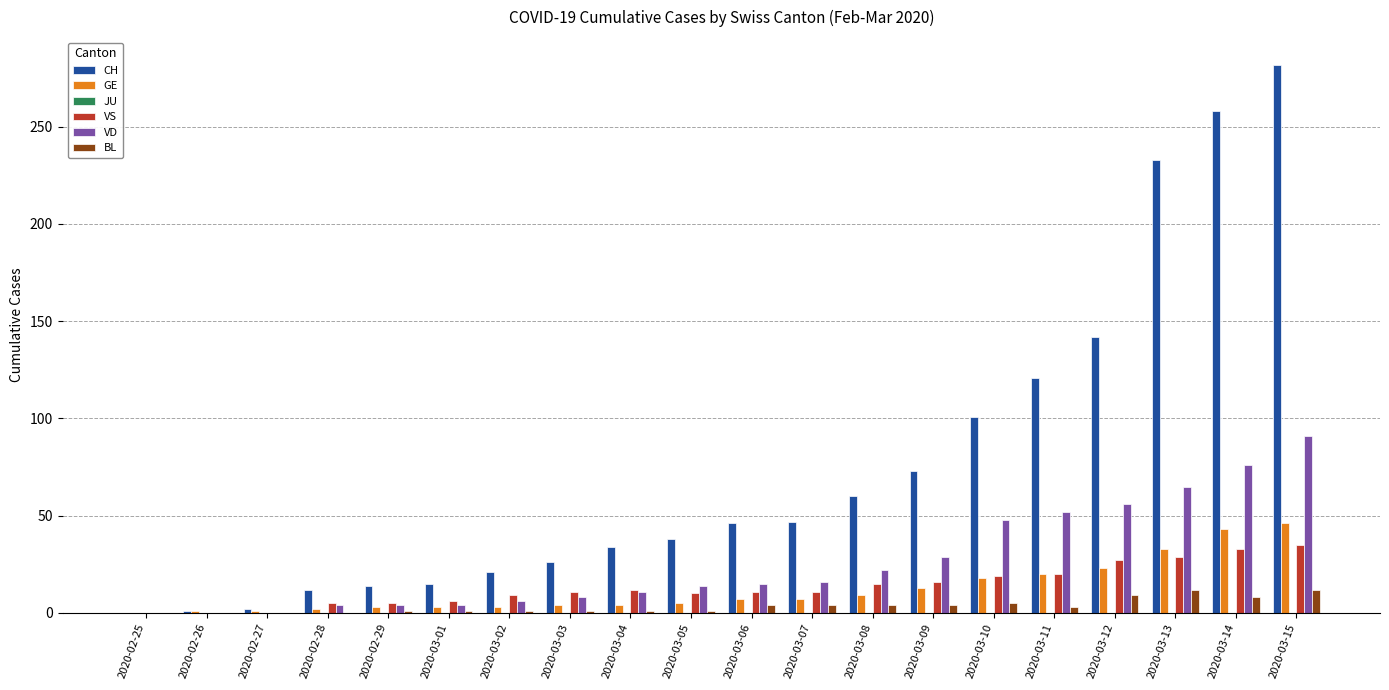

What is the highest value of the VS series?

35